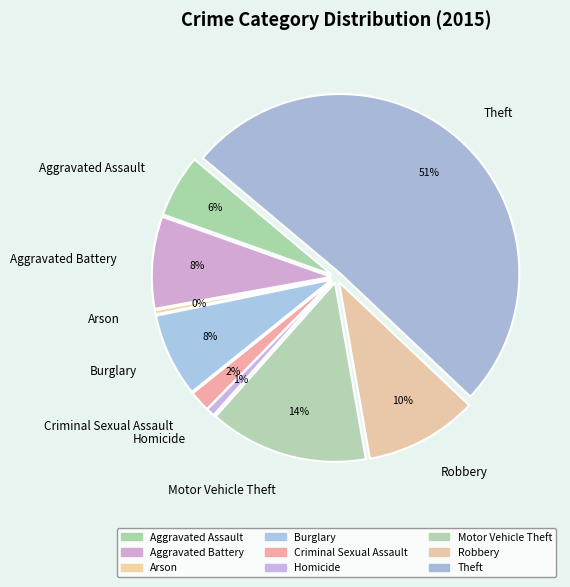

How many segments does this pie chart have?

9